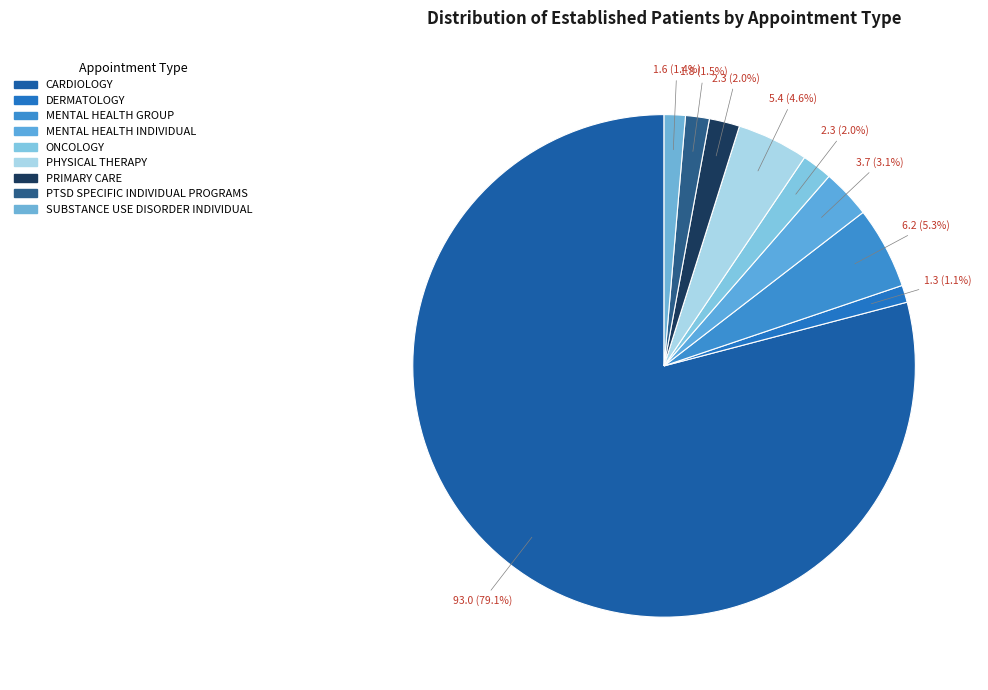

What is the majority slice?

CARDIOLOGY